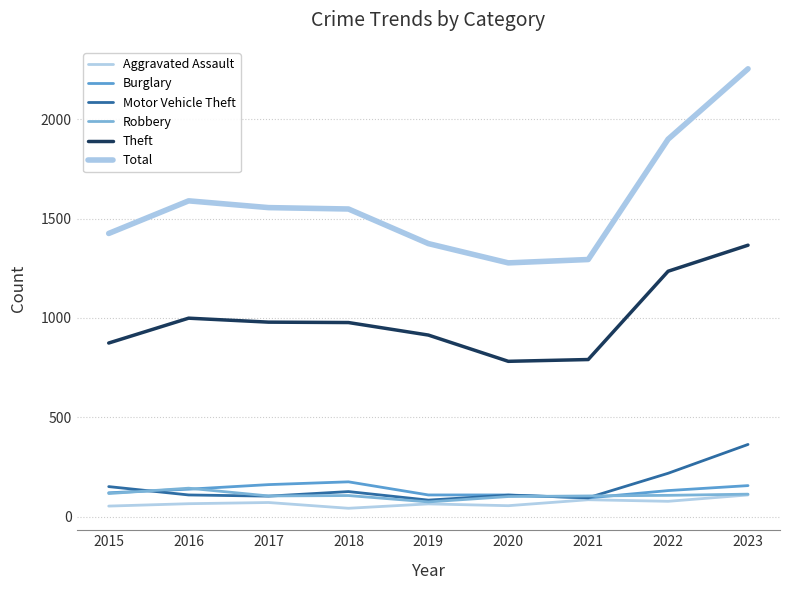

Reading left to right, list all the values displayed in this chart.

Aggravated Assault: 54	66	72	43	65	56	86	78	110
Burglary: 121	139	162	176	110	110	95	132	157
Motor Vehicle Theft: 152	110	104	127	84	109	96	219	364
Robbery: 117	144	105	107	75	102	105	108	114
Theft: 874	999	979	977	914	782	791	1235	1366
Total: 1425	1589	1555	1548	1374	1277	1294	1899	2253